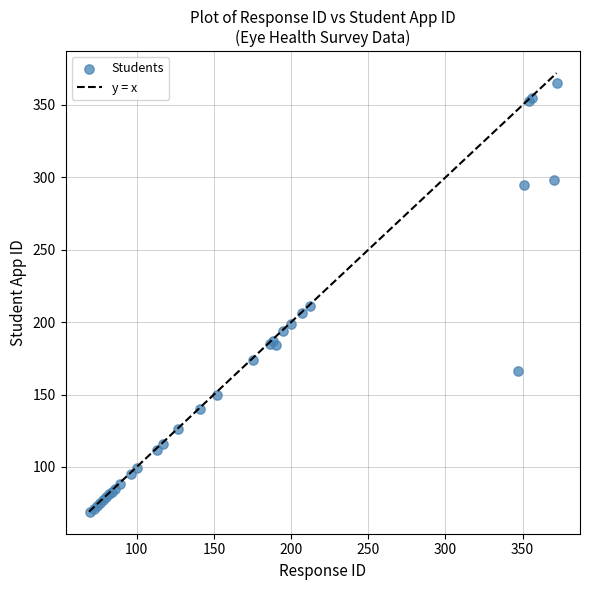

What Y value in the scatter plot is closest to 217?

211